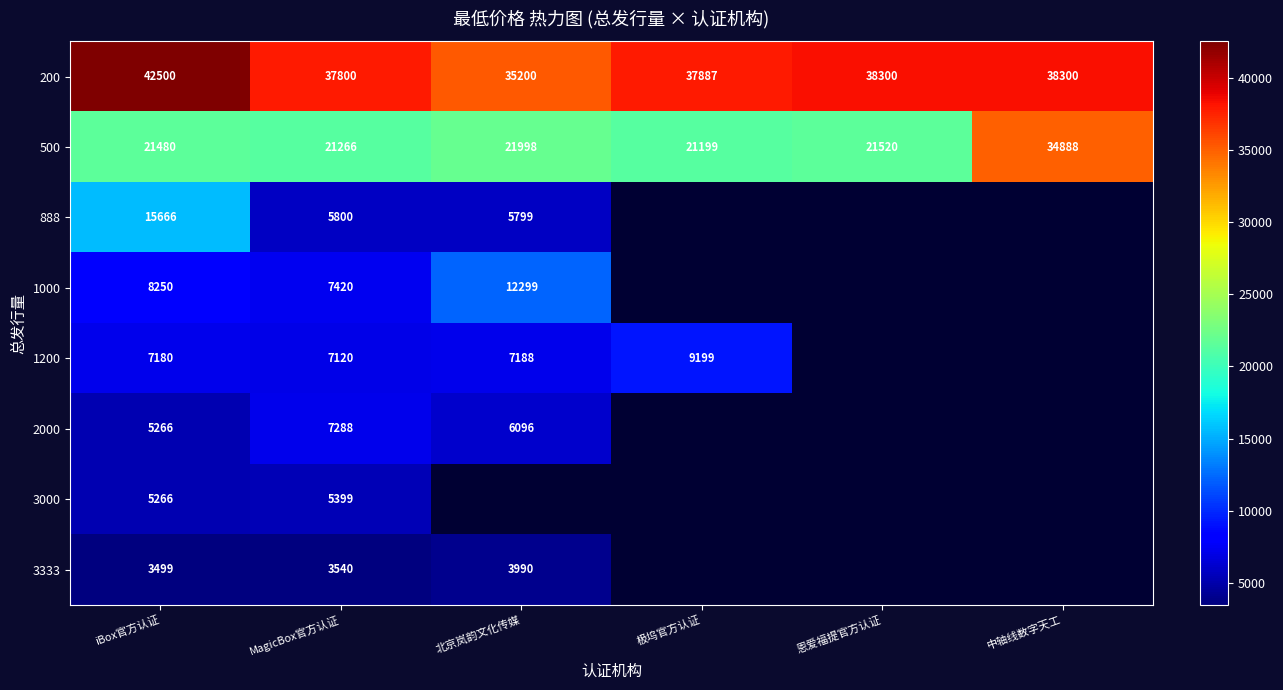

What is the difference between the highest and lowest values at MagicBox官方认证?

34260